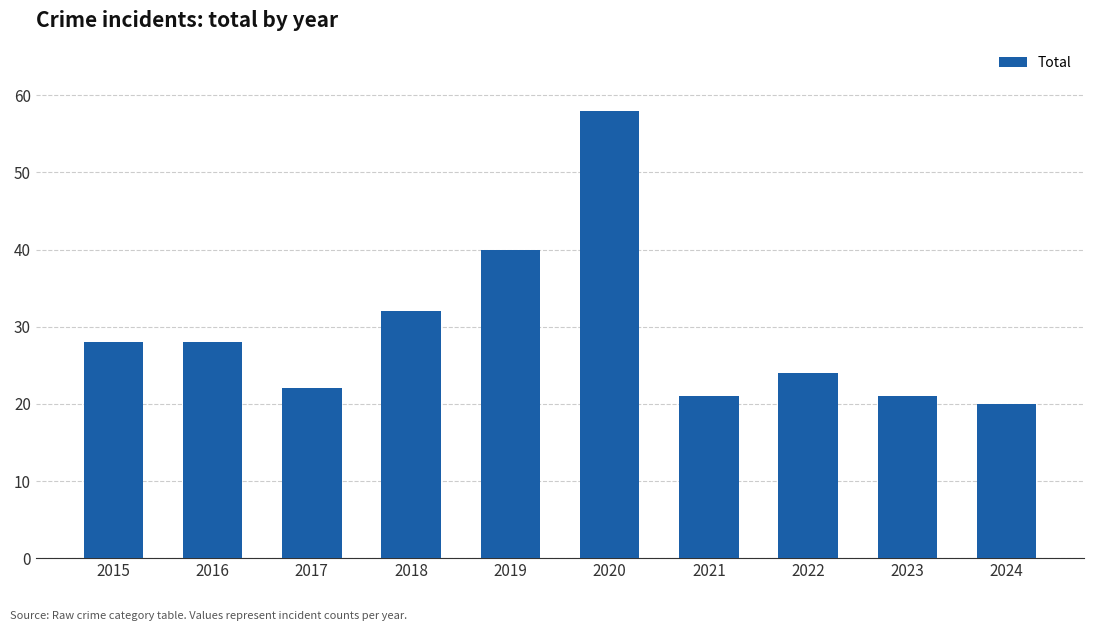

What is the greatest value displayed?

58